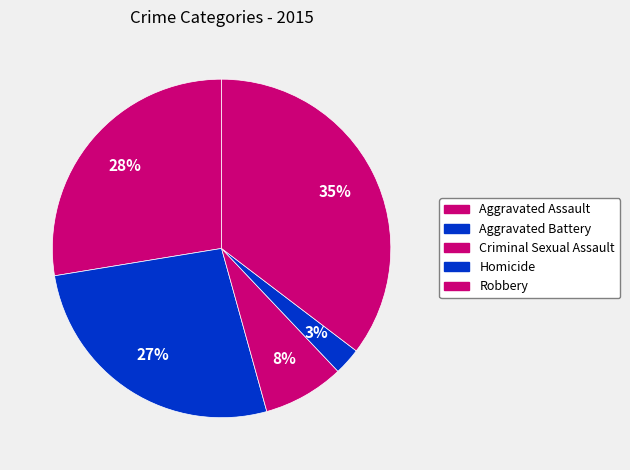

True or false: Robbery accounts for 25% of the total.

False